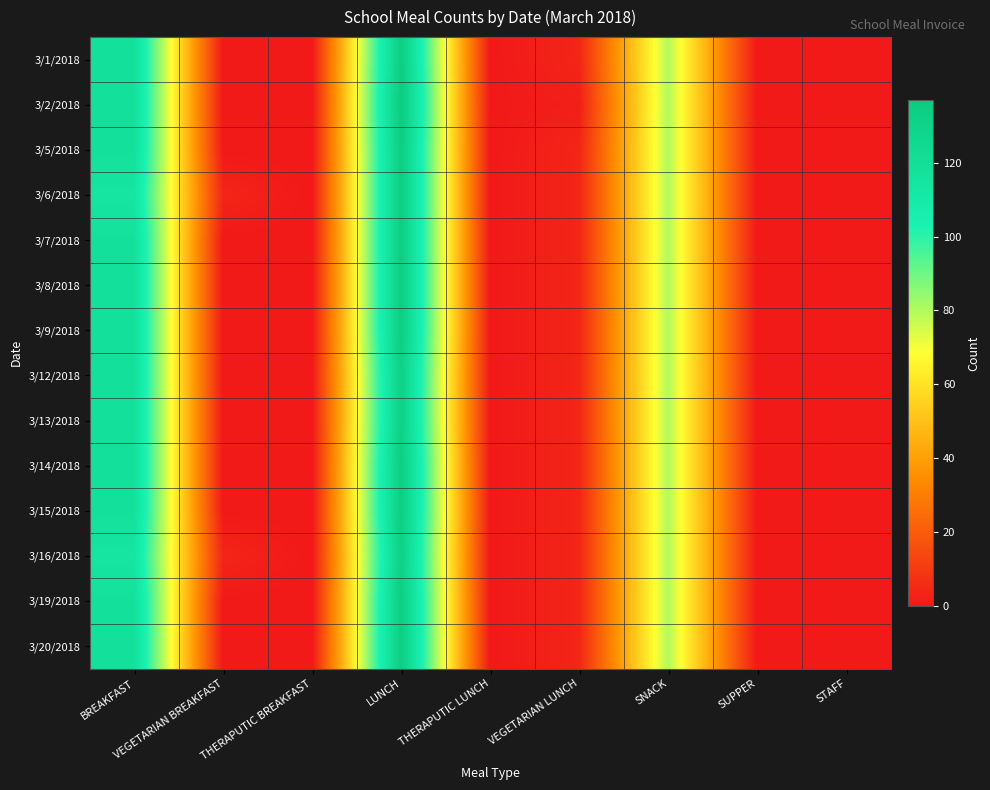

Reading right to left, transcribe all the data shown in this chart.

3/1/2018: STAFF=0	SUPPER=0	SNACK=80	VEGETARIAN LUNCH=4	THERAPUTIC LUNCH=0	LUNCH=135	THERAPUTIC BREAKFAST=0	VEGETARIAN BREAKFAST=0	BREAKFAST=118
3/2/2018: STAFF=0	SUPPER=0	SNACK=80	VEGETARIAN LUNCH=2	THERAPUTIC LUNCH=0	LUNCH=137	THERAPUTIC BREAKFAST=0	VEGETARIAN BREAKFAST=0	BREAKFAST=118
3/5/2018: STAFF=0	SUPPER=0	SNACK=80	VEGETARIAN LUNCH=4	THERAPUTIC LUNCH=0	LUNCH=135	THERAPUTIC BREAKFAST=0	VEGETARIAN BREAKFAST=0	BREAKFAST=118
3/6/2018: STAFF=0	SUPPER=0	SNACK=80	VEGETARIAN LUNCH=4	THERAPUTIC LUNCH=0	LUNCH=135	THERAPUTIC BREAKFAST=0	VEGETARIAN BREAKFAST=4	BREAKFAST=114
3/7/2018: STAFF=0	SUPPER=0	SNACK=80	VEGETARIAN LUNCH=4	THERAPUTIC LUNCH=0	LUNCH=135	THERAPUTIC BREAKFAST=0	VEGETARIAN BREAKFAST=0	BREAKFAST=118
3/8/2018: STAFF=0	SUPPER=0	SNACK=80	VEGETARIAN LUNCH=4	THERAPUTIC LUNCH=0	LUNCH=135	THERAPUTIC BREAKFAST=0	VEGETARIAN BREAKFAST=0	BREAKFAST=118
3/9/2018: STAFF=0	SUPPER=0	SNACK=80	VEGETARIAN LUNCH=4	THERAPUTIC LUNCH=0	LUNCH=135	THERAPUTIC BREAKFAST=0	VEGETARIAN BREAKFAST=0	BREAKFAST=118
3/12/2018: STAFF=0	SUPPER=0	SNACK=80	VEGETARIAN LUNCH=4	THERAPUTIC LUNCH=0	LUNCH=132	THERAPUTIC BREAKFAST=0	VEGETARIAN BREAKFAST=0	BREAKFAST=118
3/13/2018: STAFF=0	SUPPER=0	SNACK=80	VEGETARIAN LUNCH=4	THERAPUTIC LUNCH=0	LUNCH=132	THERAPUTIC BREAKFAST=0	VEGETARIAN BREAKFAST=0	BREAKFAST=118
3/14/2018: STAFF=0	SUPPER=0	SNACK=80	VEGETARIAN LUNCH=4	THERAPUTIC LUNCH=0	LUNCH=135	THERAPUTIC BREAKFAST=0	VEGETARIAN BREAKFAST=0	BREAKFAST=118
3/15/2018: STAFF=0	SUPPER=0	SNACK=80	VEGETARIAN LUNCH=4	THERAPUTIC LUNCH=0	LUNCH=135	THERAPUTIC BREAKFAST=0	VEGETARIAN BREAKFAST=0	BREAKFAST=118
3/16/2018: STAFF=0	SUPPER=0	SNACK=80	VEGETARIAN LUNCH=4	THERAPUTIC LUNCH=0	LUNCH=132	THERAPUTIC BREAKFAST=0	VEGETARIAN BREAKFAST=4	BREAKFAST=114
3/19/2018: STAFF=0	SUPPER=0	SNACK=80	VEGETARIAN LUNCH=4	THERAPUTIC LUNCH=0	LUNCH=135	THERAPUTIC BREAKFAST=0	VEGETARIAN BREAKFAST=0	BREAKFAST=118
3/20/2018: STAFF=0	SUPPER=0	SNACK=80	VEGETARIAN LUNCH=4	THERAPUTIC LUNCH=0	LUNCH=135	THERAPUTIC BREAKFAST=0	VEGETARIAN BREAKFAST=0	BREAKFAST=118